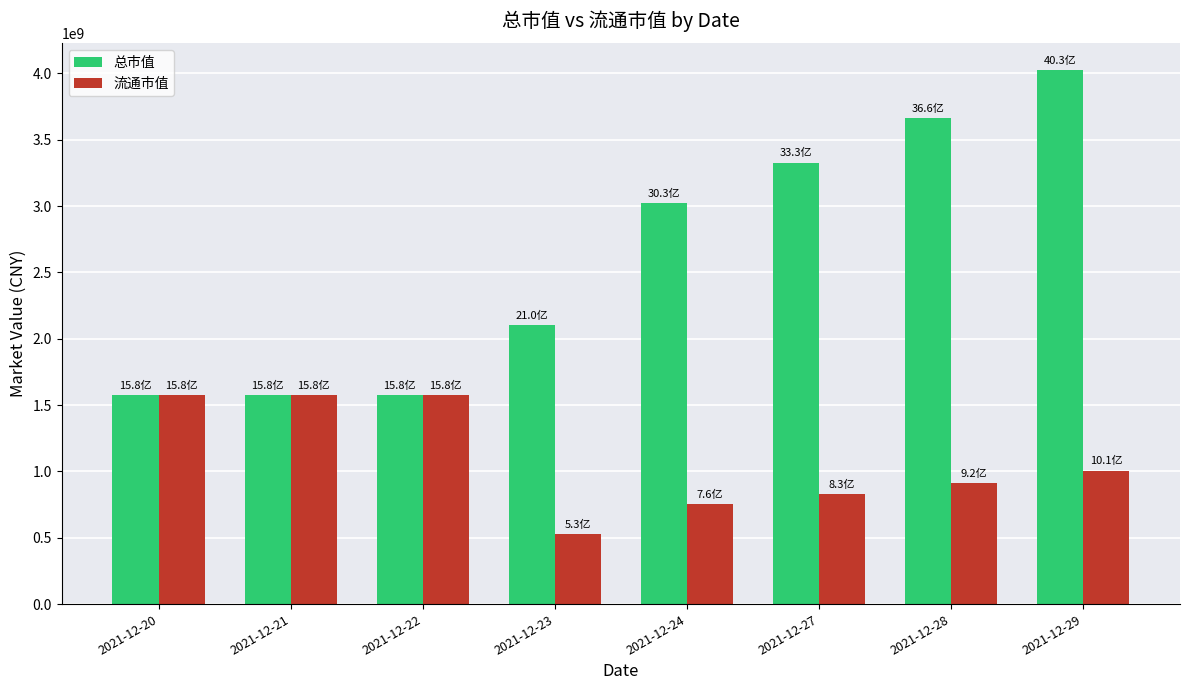

What is the value of the 总市值 bar at the 2nd from the left?

1575758919.6